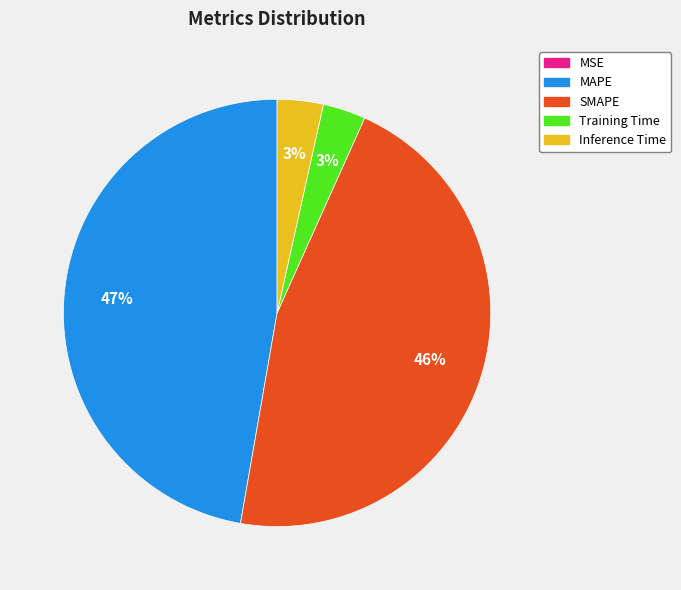

Combined, do MAPE and Inference Time account for over 50%?

Yes